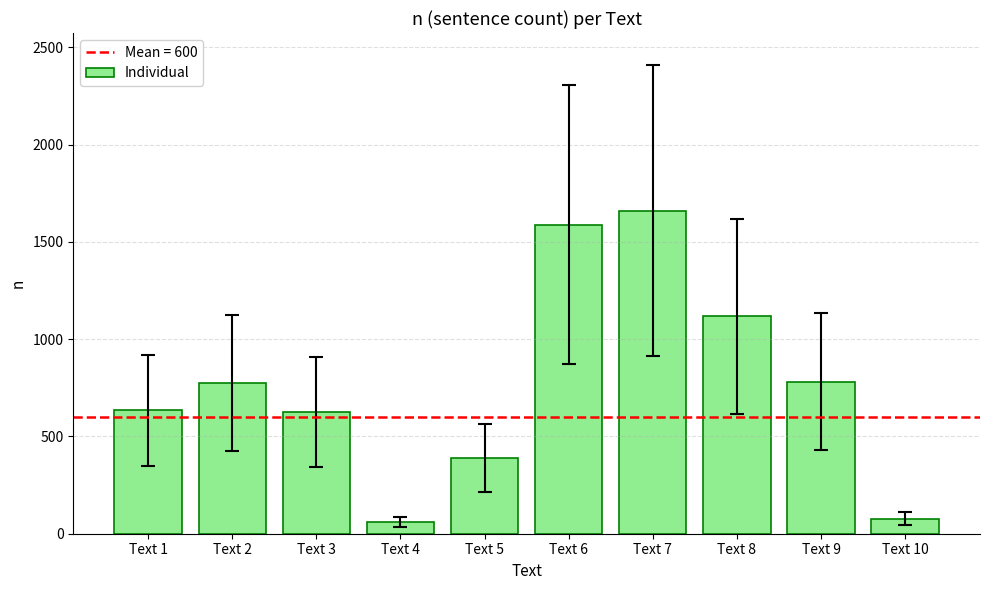

The value at Text 1 is 634. True or false?

True